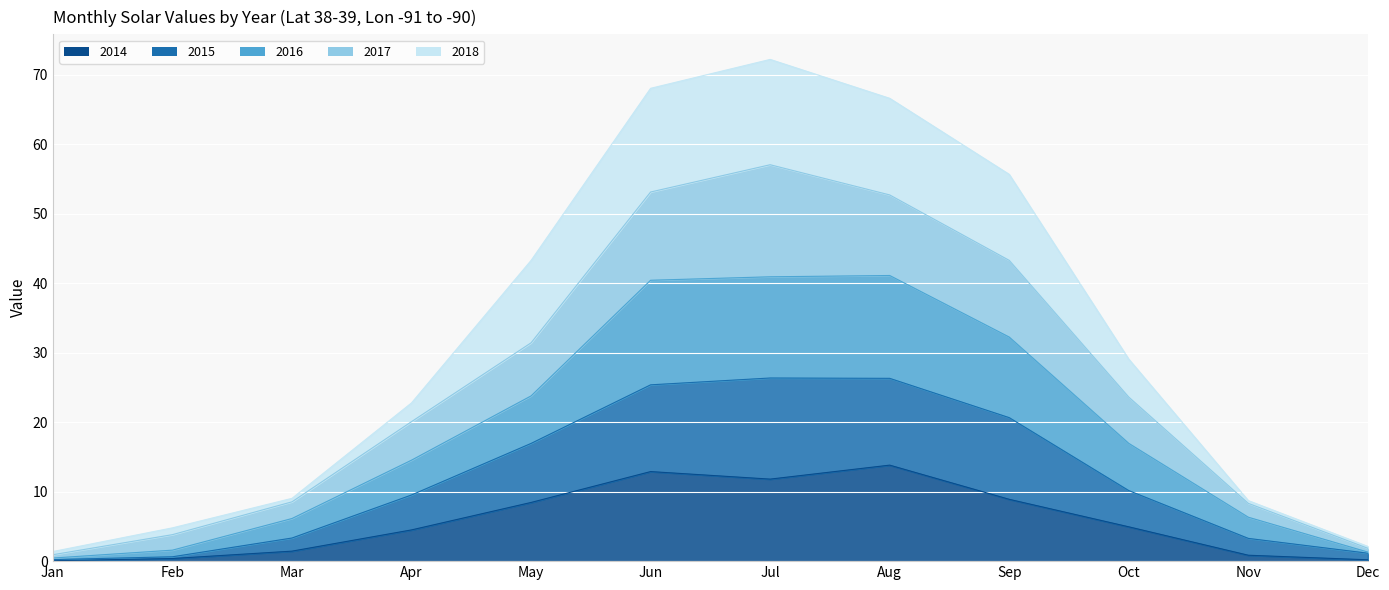

What is the maximum value for 2014?

13.8